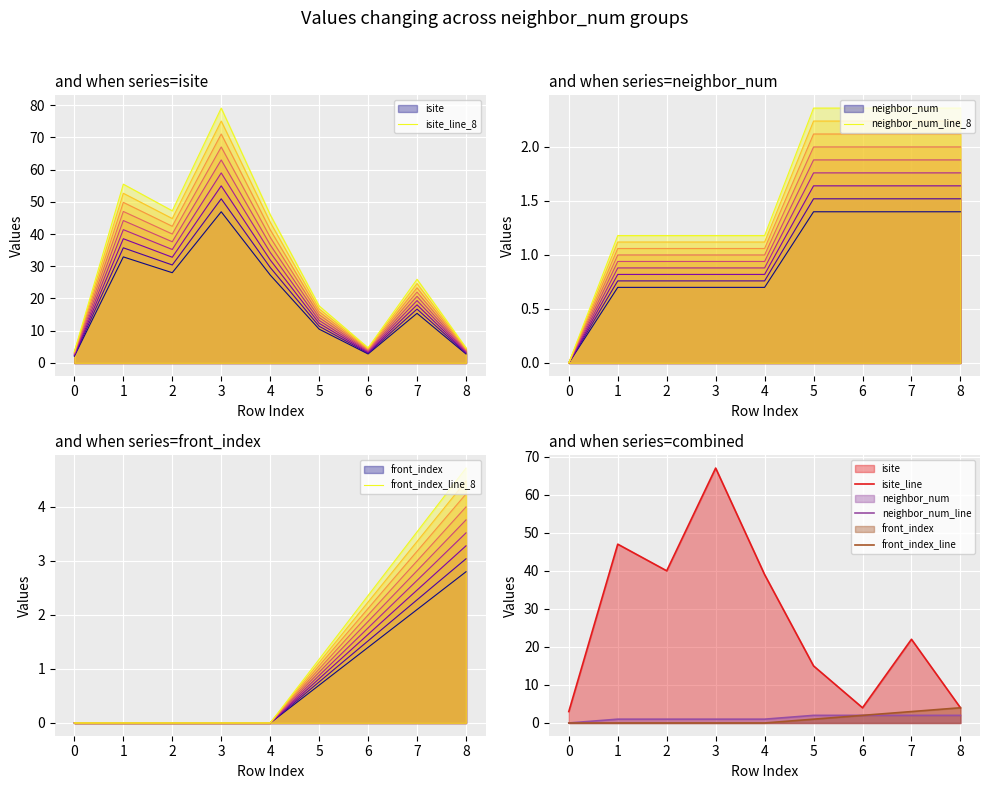

The value of neighbor_num_line_8 at 7 is 3.8. True or false?

False